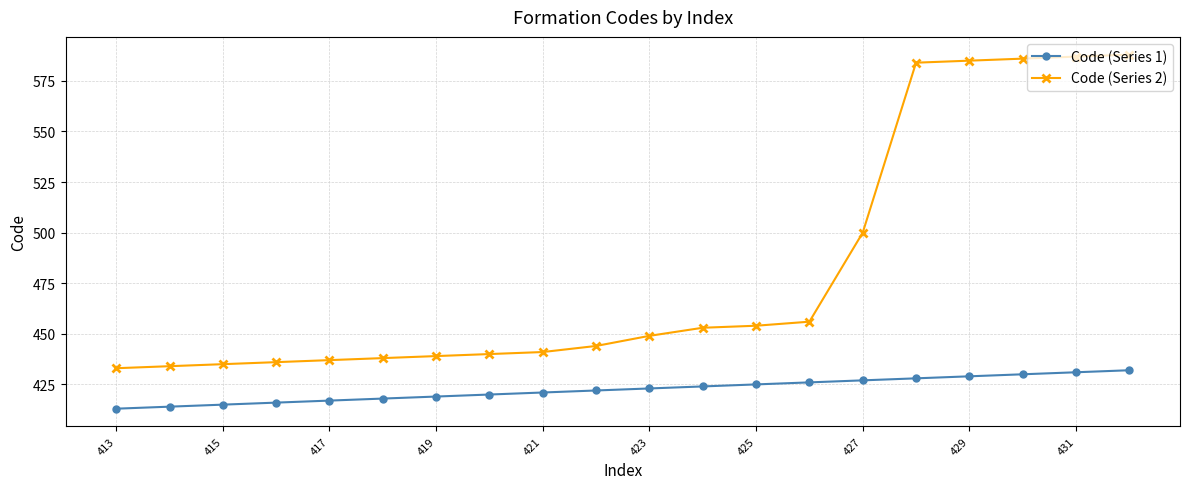

What is the difference between the maximum and second lowest values in the Code (Series 1) series?

18